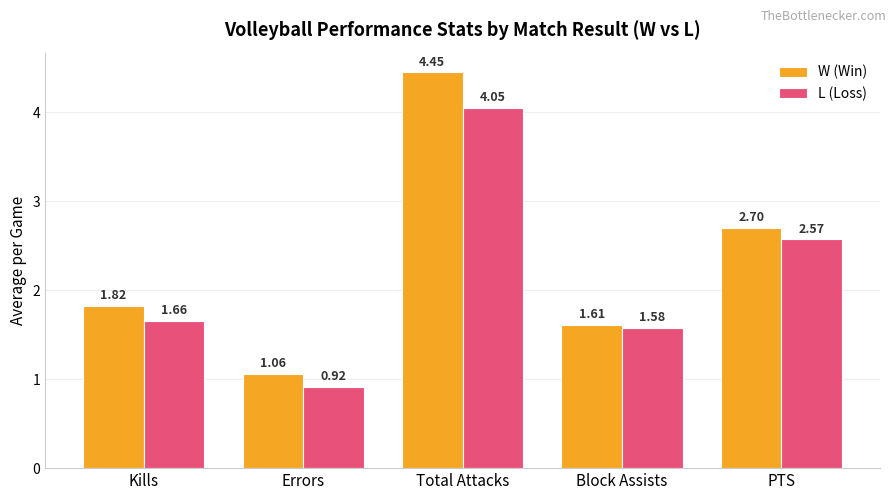

What are all the series names shown in the legend?

W (Win), L (Loss)